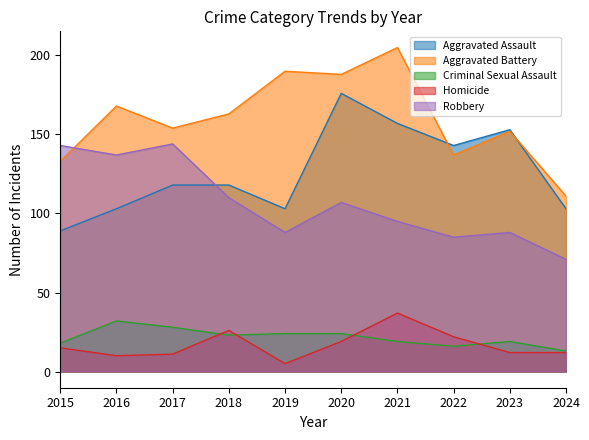

What is the average value of the Aggravated Battery series?

160